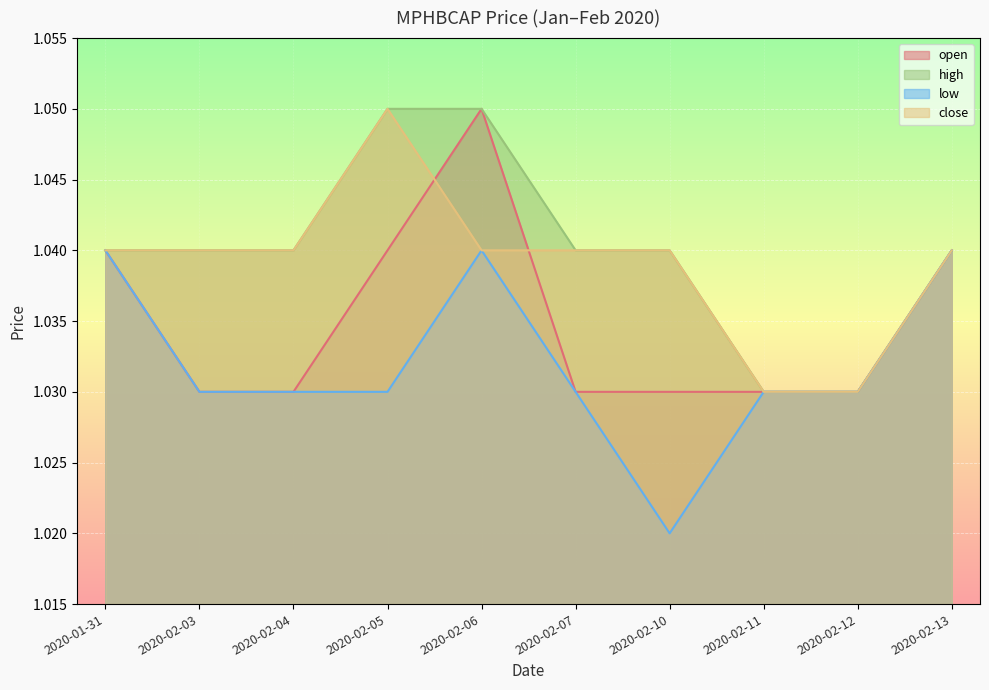

Which series has the widest spread of values?

open